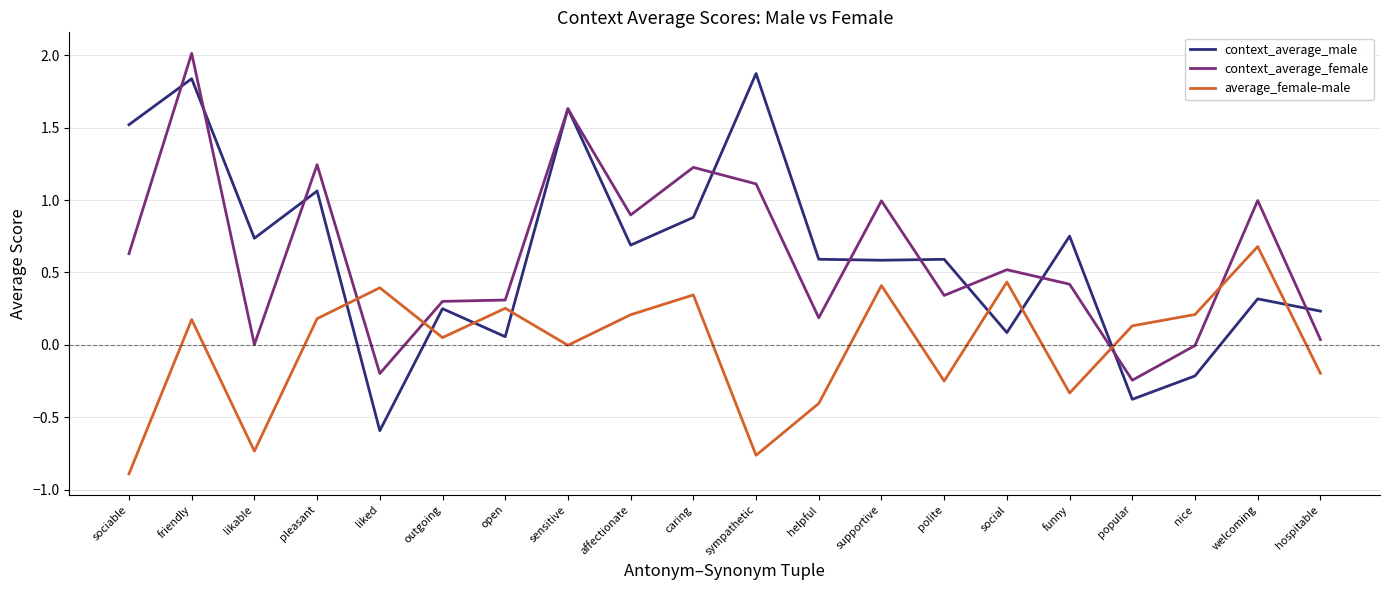

True or false: context_average_female and context_average_male intersect in this chart.

True